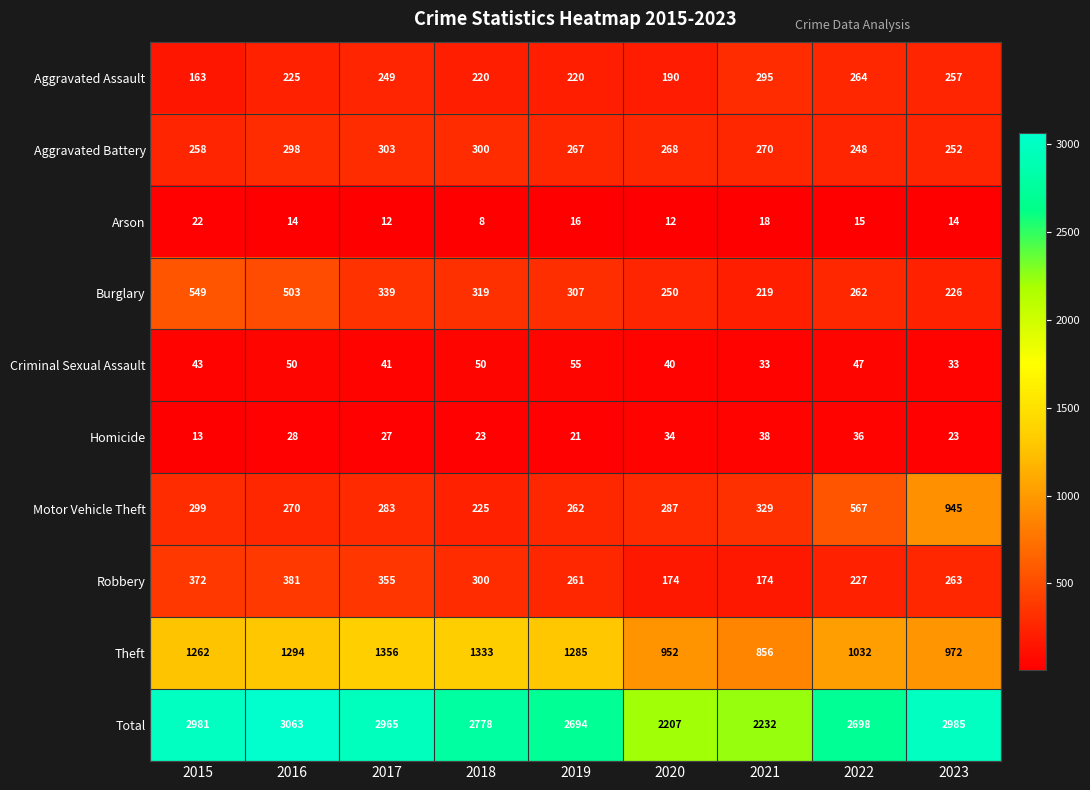

At how many categories does at least one series exceed 2752?

5